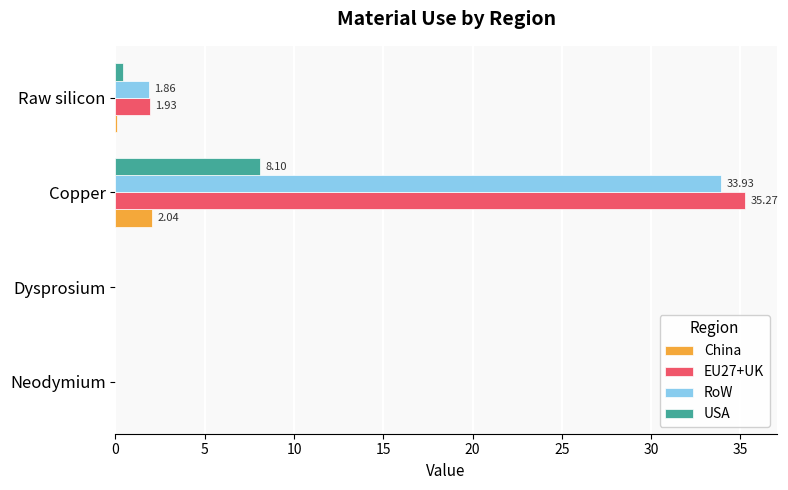

What are all the series names shown in the legend?

China, EU27+UK, RoW, USA